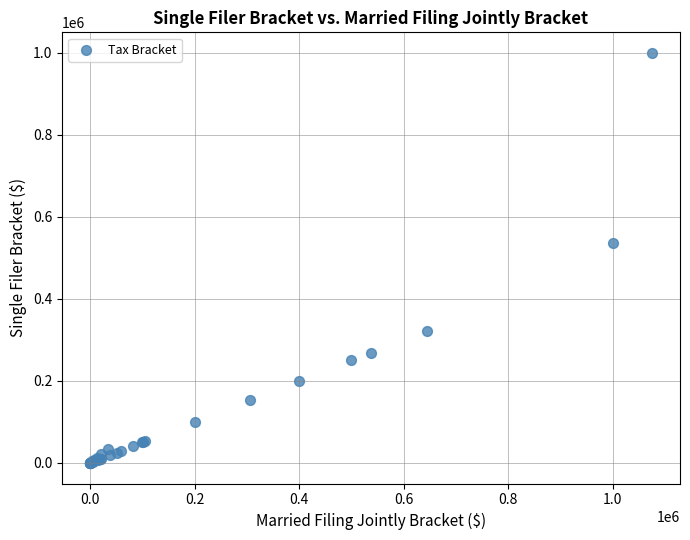

What Y value in the scatter plot is closest to 500000?

537498